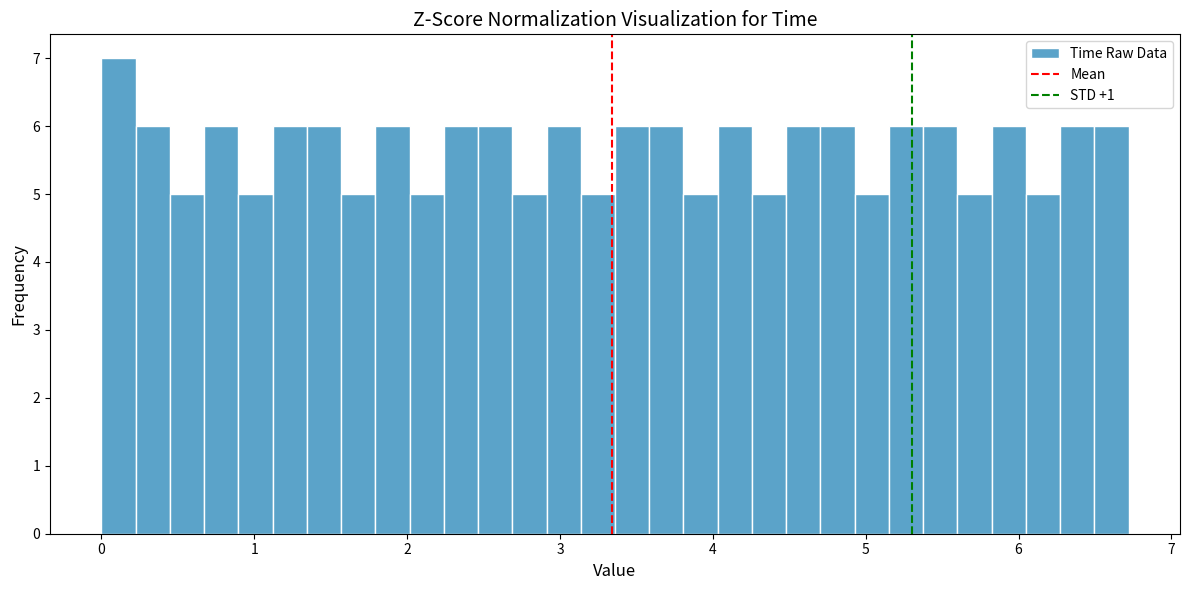

Read against the x-axis, roughly where is the centre of the tallest bar?

0.1